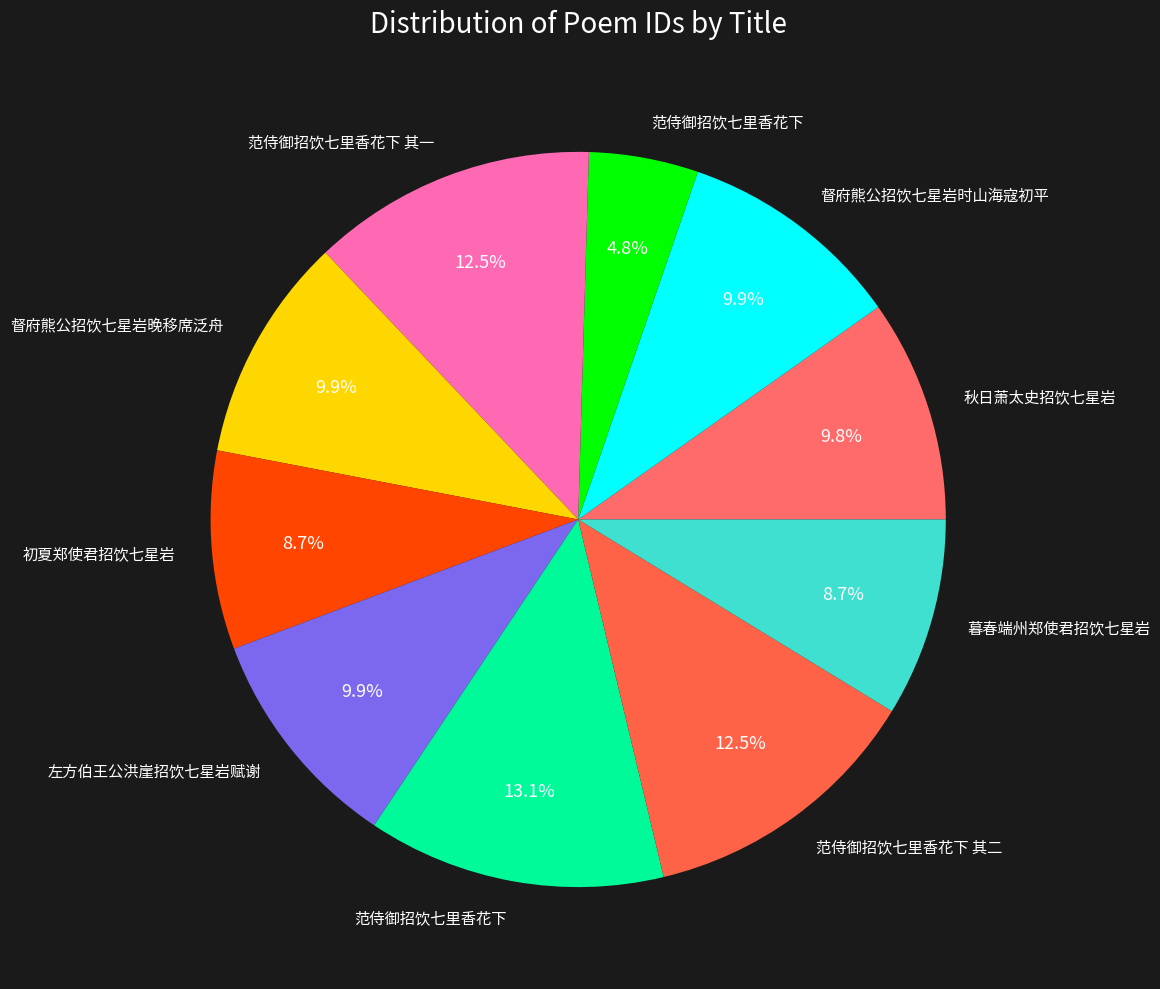

How many slices are in this pie chart?

10